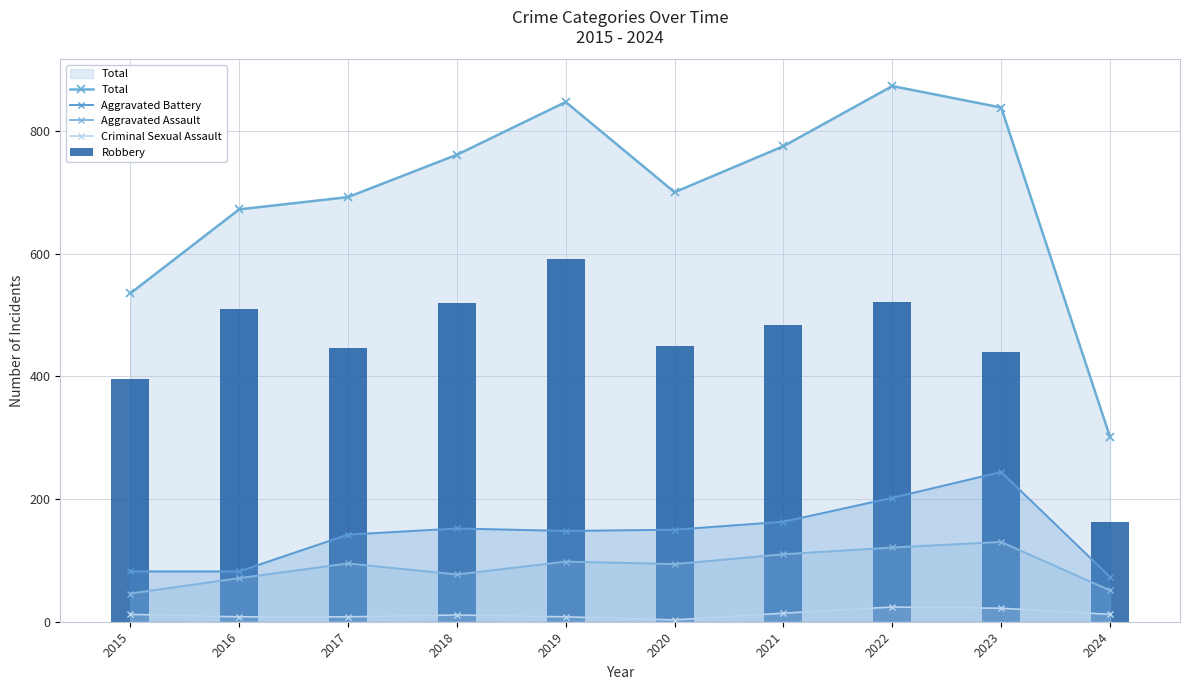

What is the difference between the highest and lowest values at 2015?

523